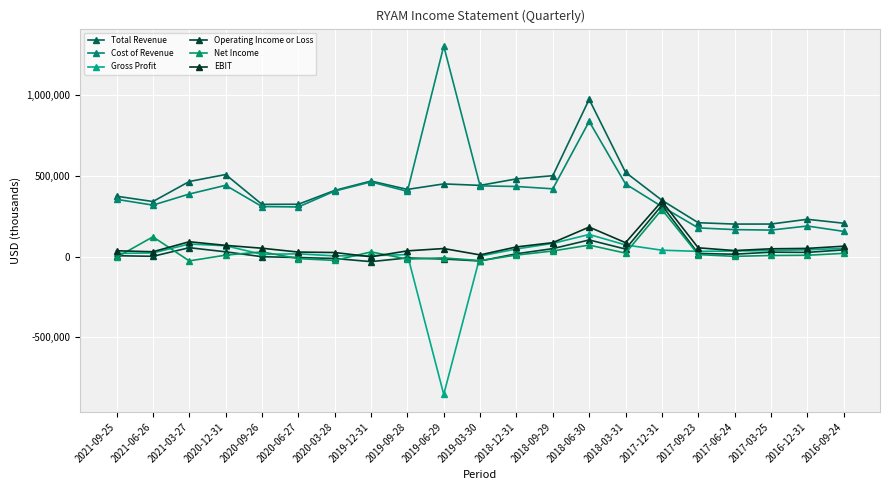

Is it true that Cost of Revenue equals 177600 at 2017-09-23?

True